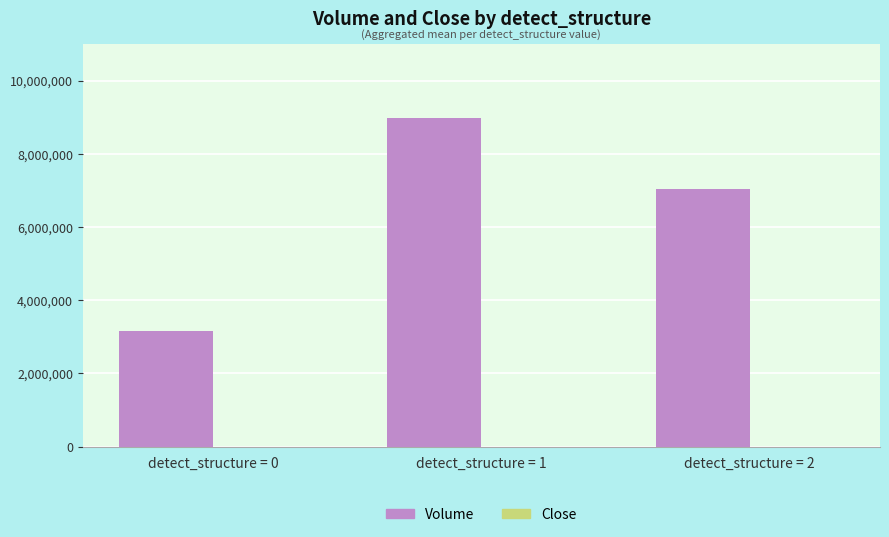

What is the maximum value for Volume?

8988250.0